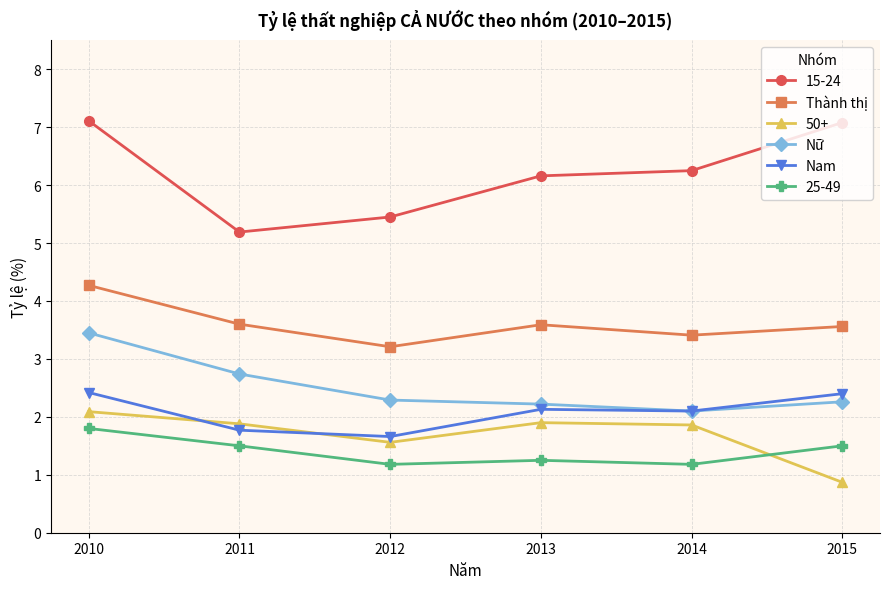

What is the maximum value shown in the chart?

7.1